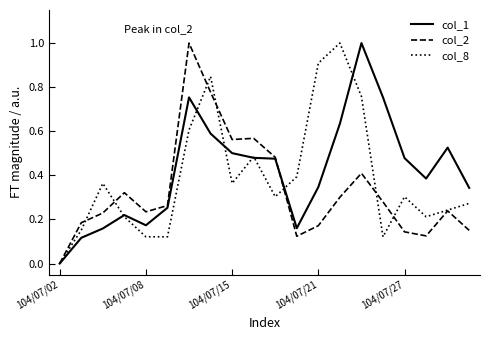

What is the maximum value for col_2?

1.0